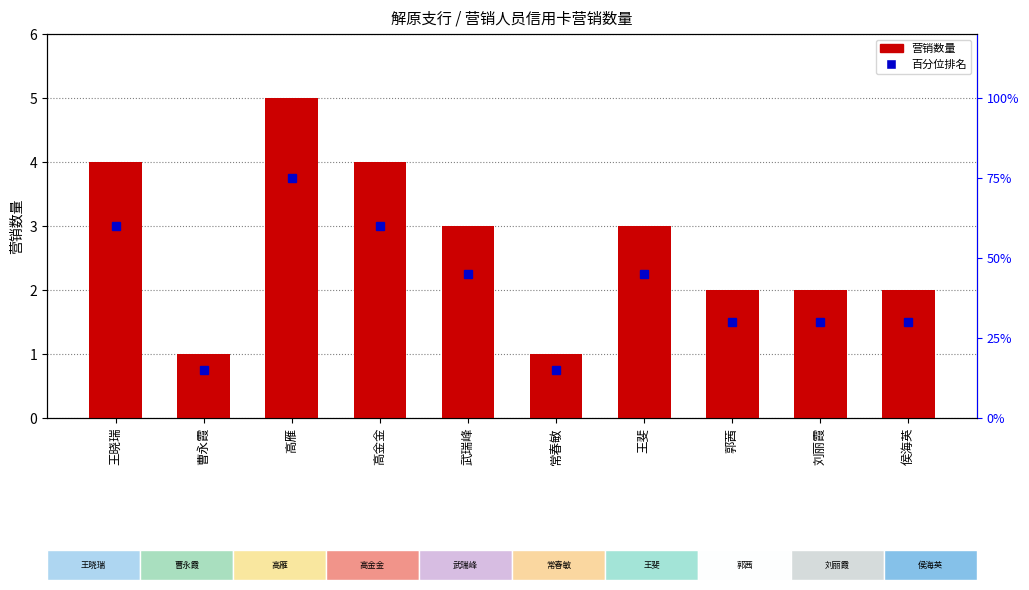

What position from the left is 曹永霞?

2